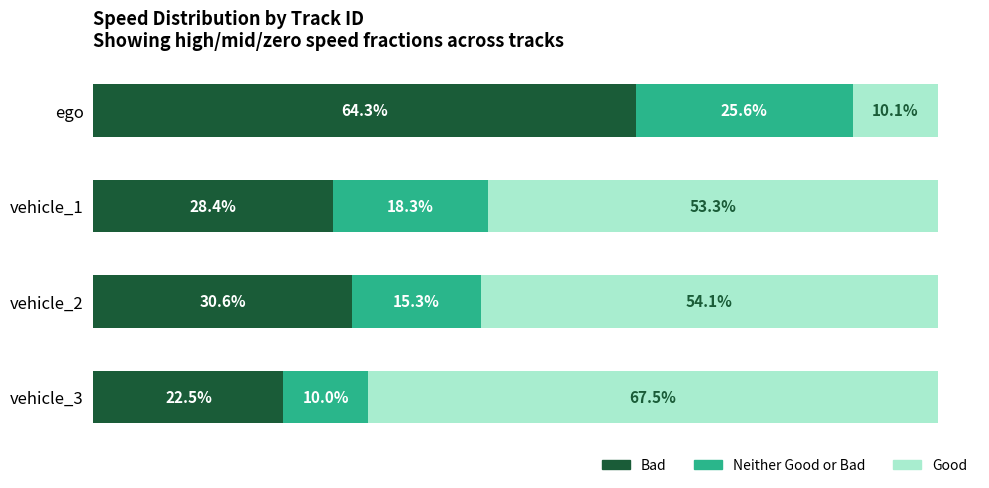

Where is Bad nearest to the value 43?

vehicle_2